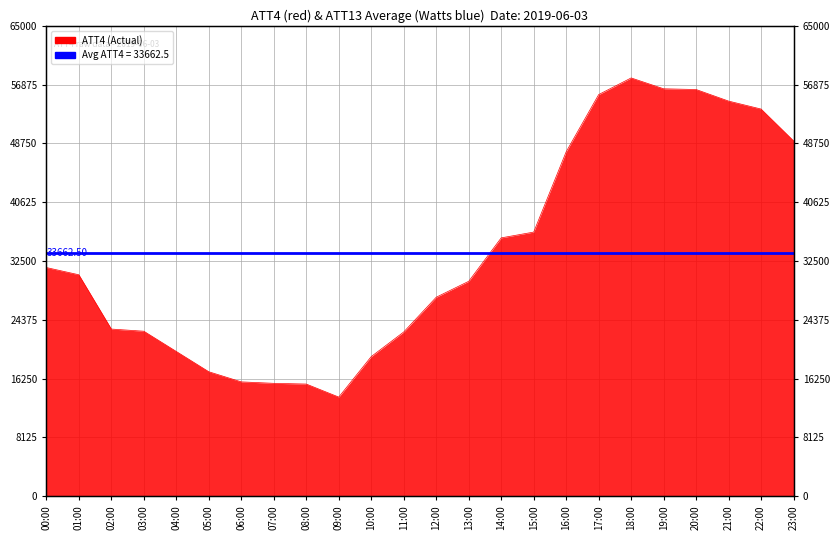

Is it true that the value at 19:00 is 56300?

True